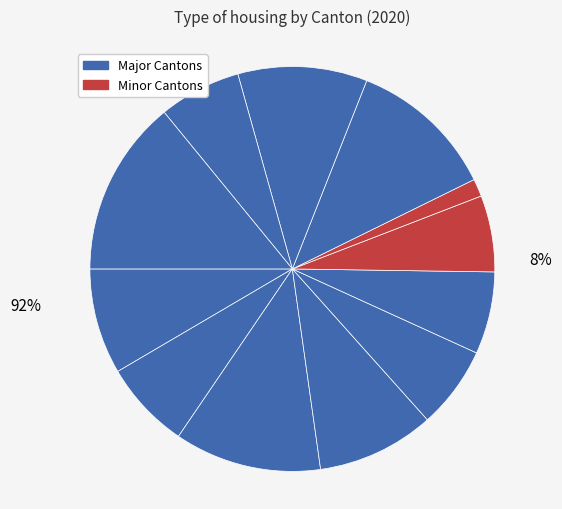

To the nearest percent, what percentage of the pie is FR?

12%